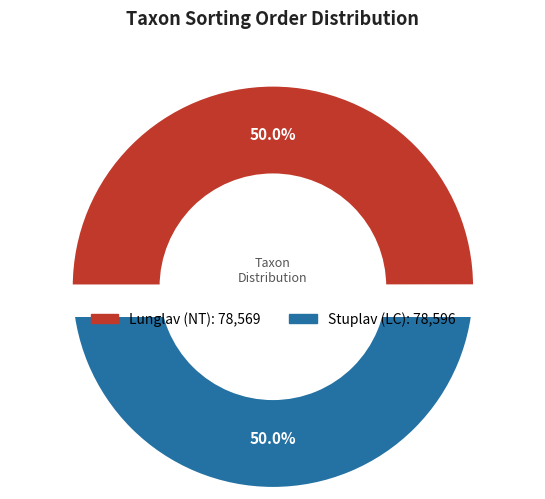

To the nearest percent, what percentage of the pie is Stuplav (LC)?

50%